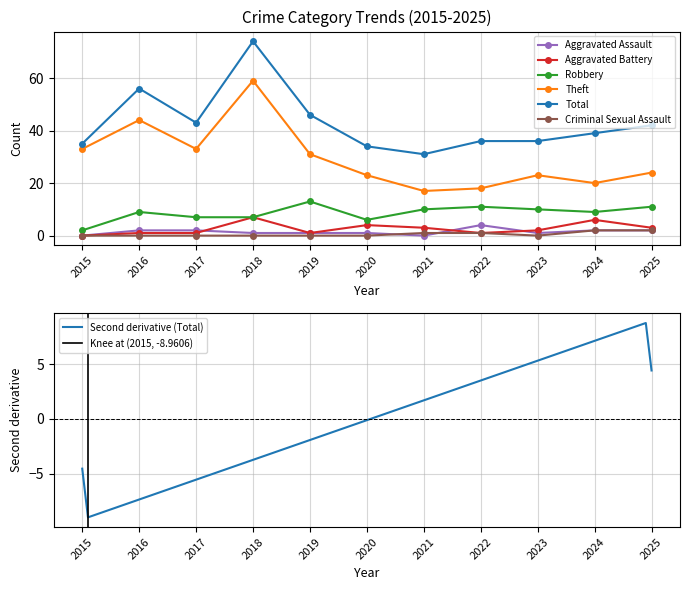

At 2022, list the series in order from largest to smallest.

Total, Theft, Robbery, Aggravated Assault, Aggravated Battery, Criminal Sexual Assault